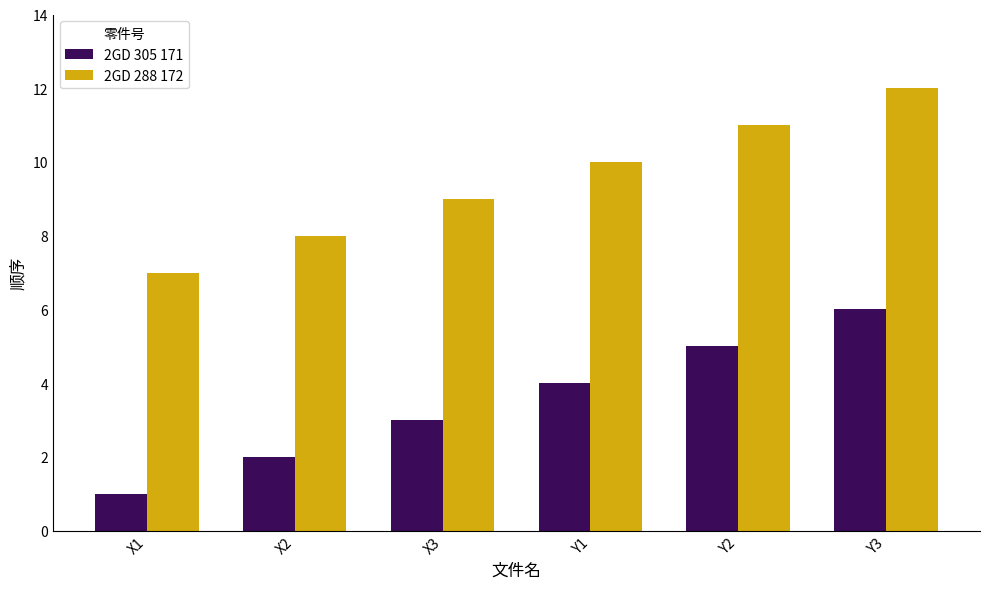

List the labels in order of 2GD 288 172 value, largest first.

Y3, Y2, Y1, X3, X2, X1